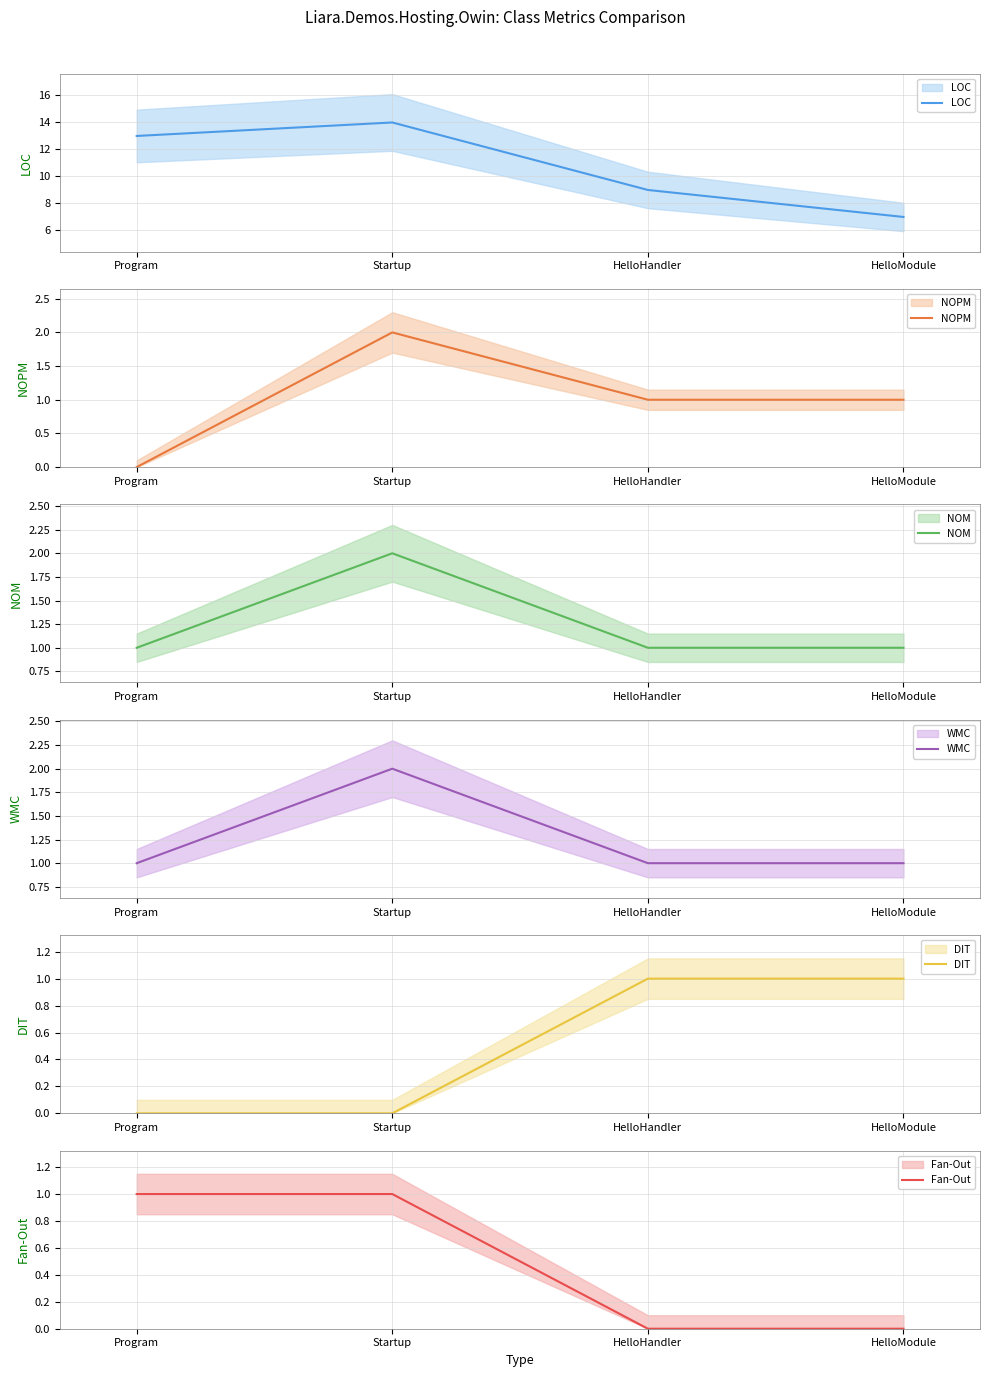

What value does the DIT series have at HelloHandler?

1